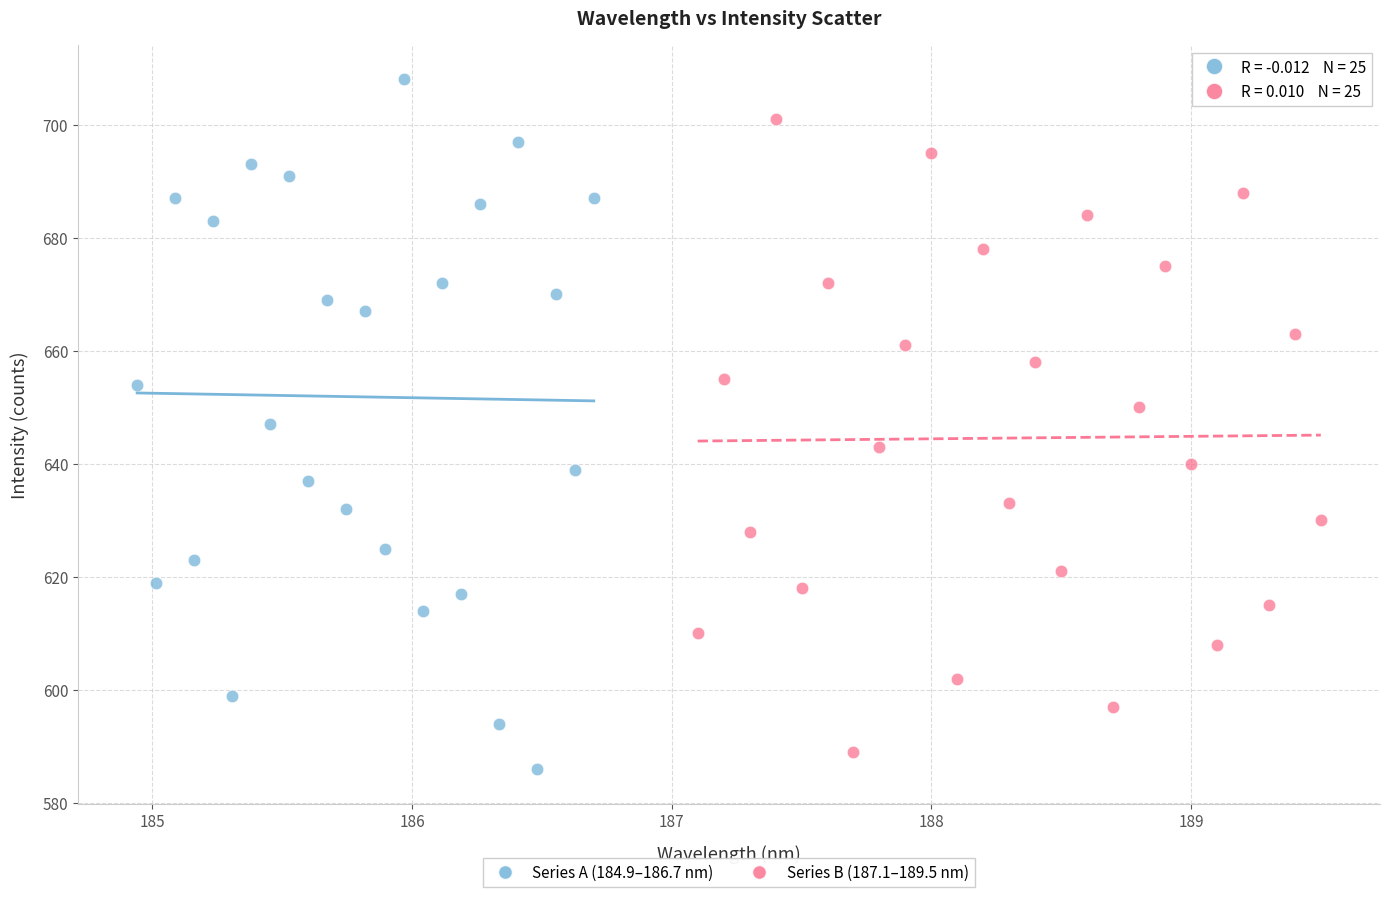

Which series reaches the maximum Y coordinate?

Series A (184.9–186.7 nm)